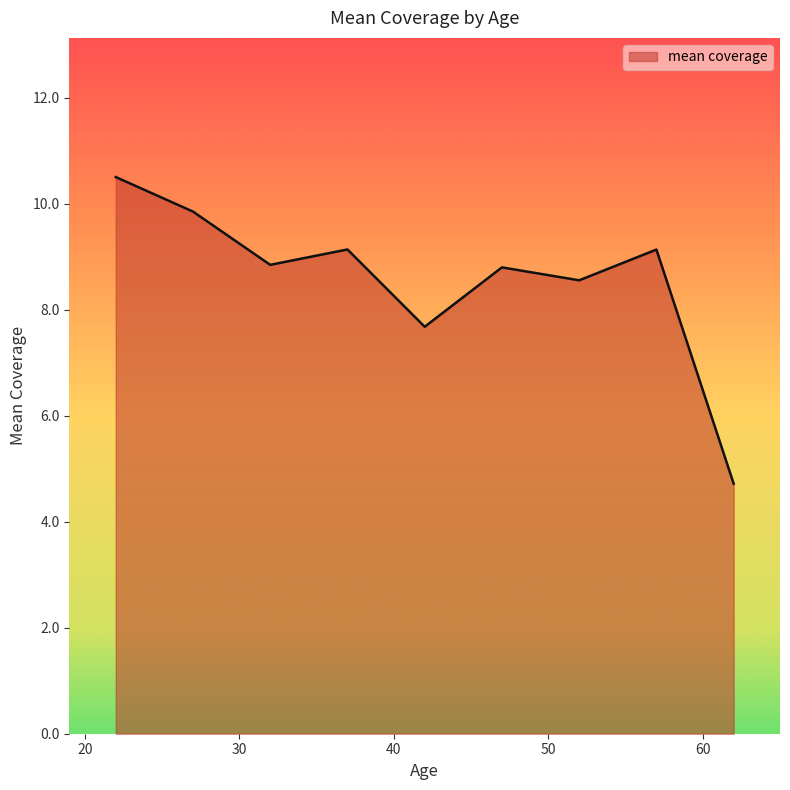

What is the greatest value displayed?

10.5